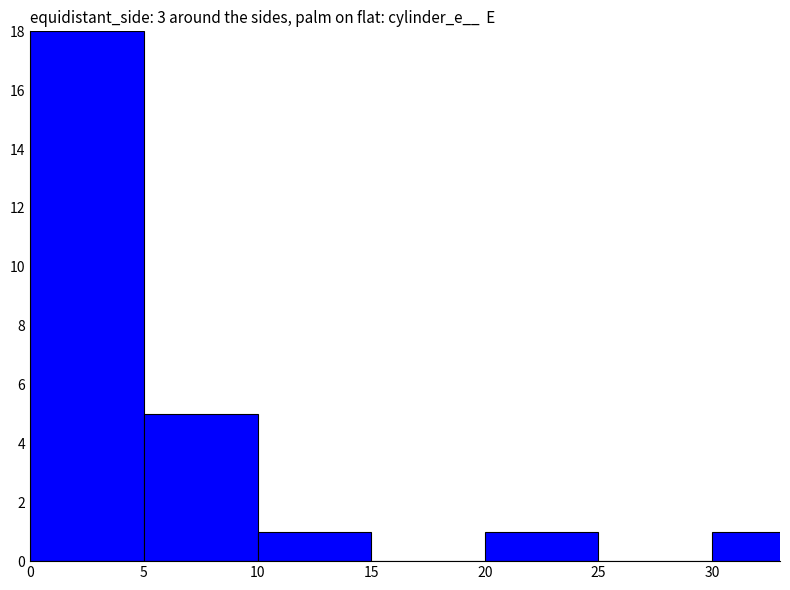

Reading left to right, transcribe all the data shown in this chart.

0=18	5=5	10=1	15=0	20=1	25=0	30=1